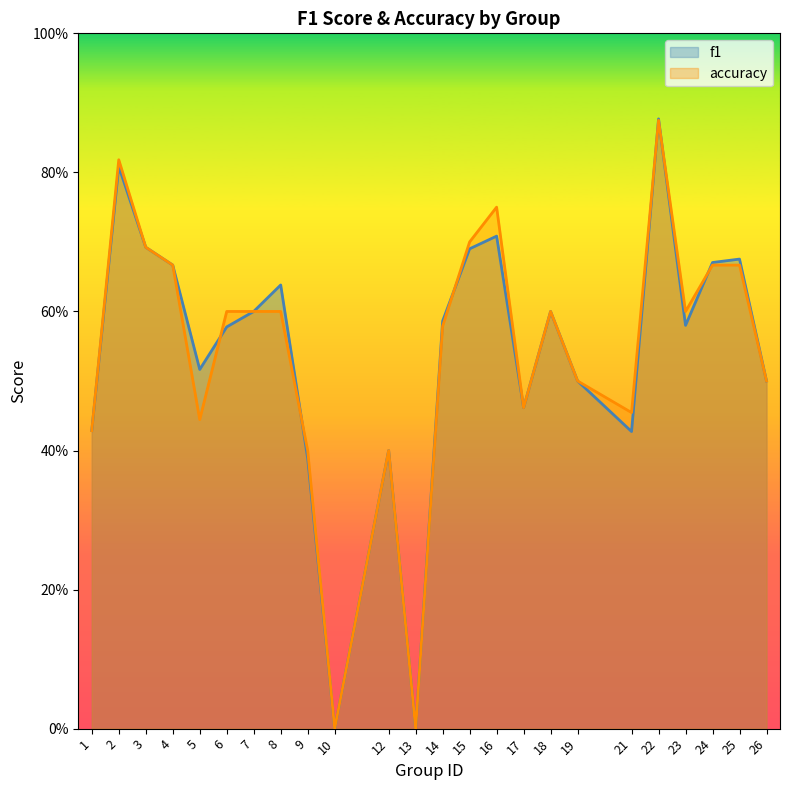

Reading left to right, what are all the values shown in this chart?

f1: 1=0.4	2=0.8	3=0.7	4=0.7	5=0.5	6=0.6	7=0.6	8=0.6	9=0.4	10=0.0	12=0.4	13=0.0	14=0.6	15=0.7	16=0.7	17=0.5	18=0.6	19=0.5	21=0.4	22=0.9	23=0.6	24=0.7	25=0.7	26=0.5
accuracy: 1=0.4	2=0.8	3=0.7	4=0.7	5=0.4	6=0.6	7=0.6	8=0.6	9=0.4	10=0.0	12=0.4	13=0.0	14=0.6	15=0.7	16=0.8	17=0.5	18=0.6	19=0.5	21=0.5	22=0.9	23=0.6	24=0.7	25=0.7	26=0.5